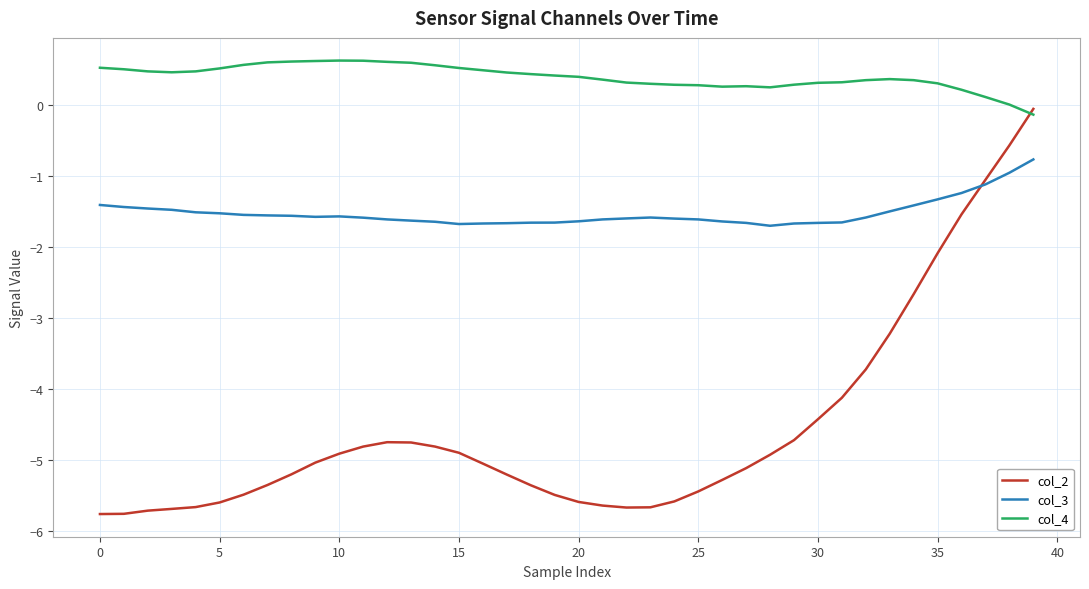

Which series has the largest range (max minus min)?

col_2